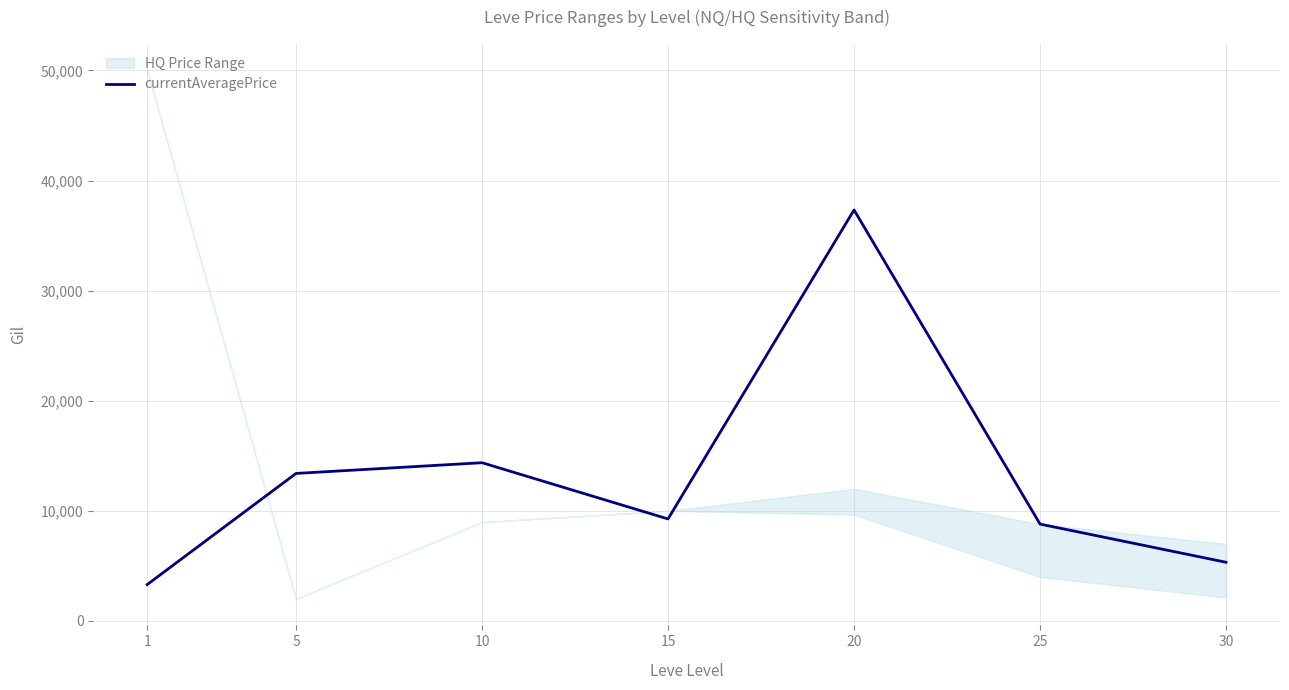

Rank the categories by value from highest to lowest.

20, 10, 5, 15, 25, 30, 1